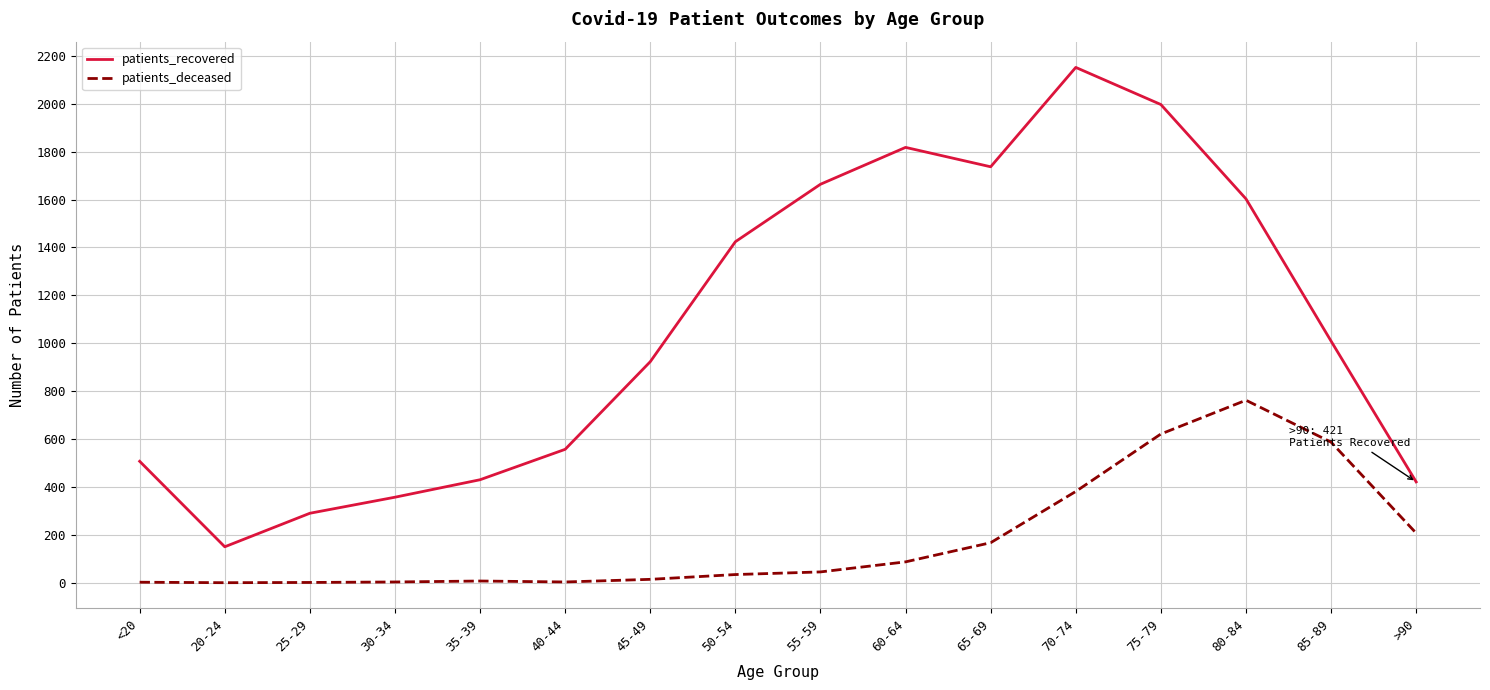

What is the difference between the patients_recovered values at 50-54 and 25-29?

1134